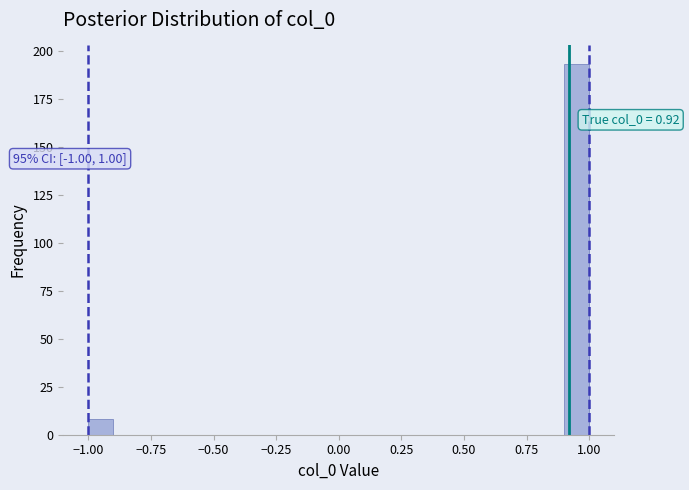

Around what value on the x-axis is the tallest bar? Give the approximate position of its centre, as read against the axis.

0.95